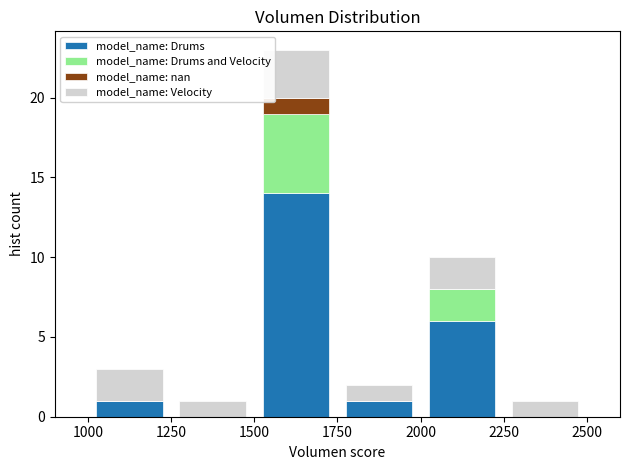

Reading left to right, transcribe this chart: for each stacked bar, give the range it covers on the x-axis and its total height. The values are not printed on the chart, so give them approximately, as read against the axis.

1000 to 1250: 3
1250 to 1500: 1
1500 to 1750: 23
1750 to 2000: 2
2000 to 2250: 10
2250 to 2500: 1